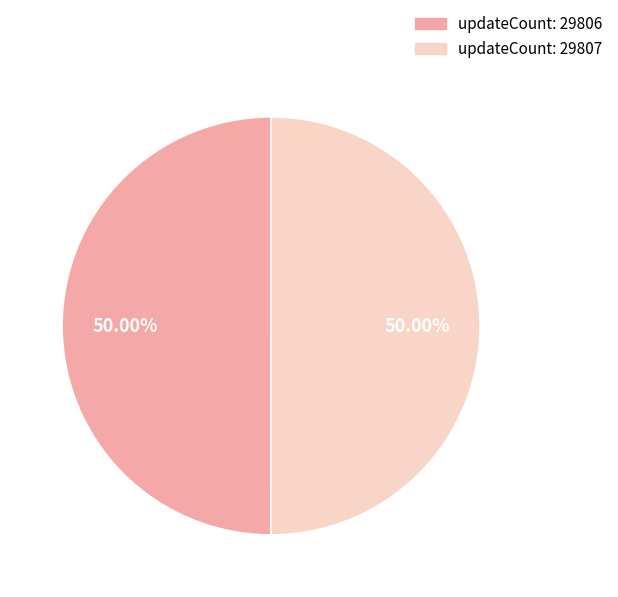

Is the sum of updateCount: 29807 and updateCount: 29806 greater than half?

Yes